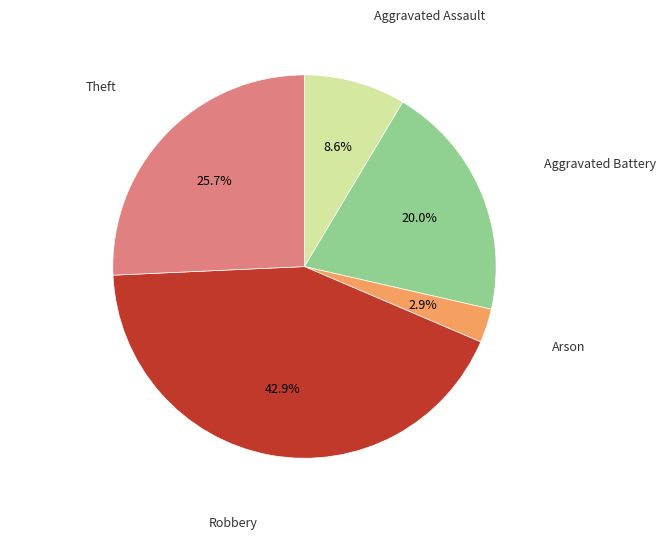

Is there any slice that represents more than half of the pie?

No